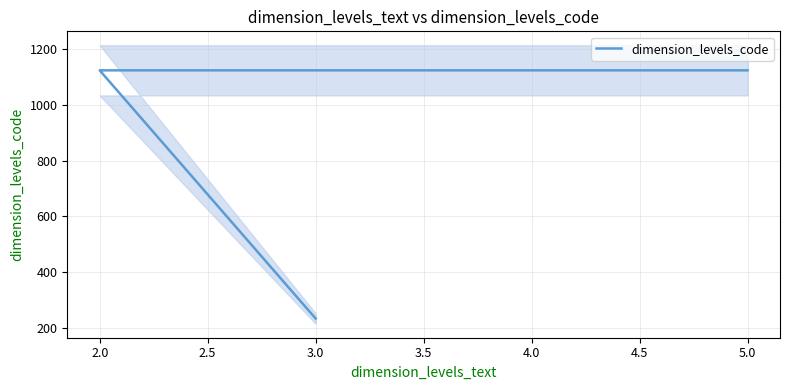

How many lines are shown in the chart?

1